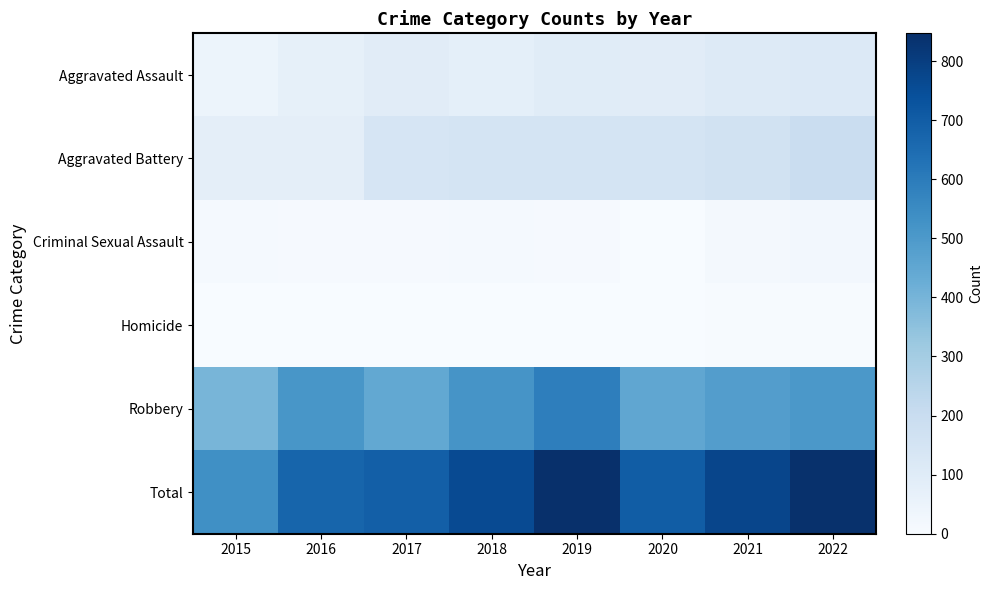

At 2017, list the series in order from smallest to largest.

Homicide, Criminal Sexual Assault, Aggravated Assault, Aggravated Battery, Robbery, Total